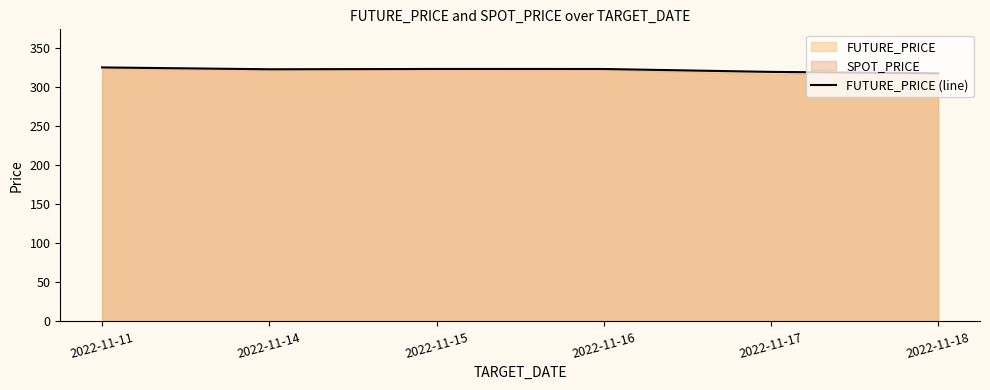

What is the value of the 2nd point from the left?

322.6